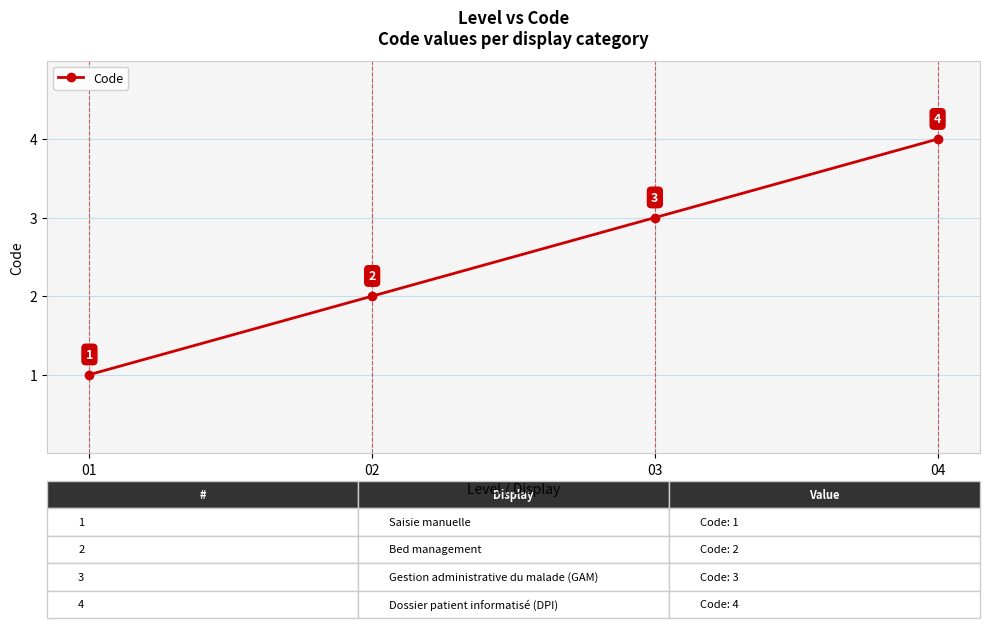

What is the sum of all values?

10